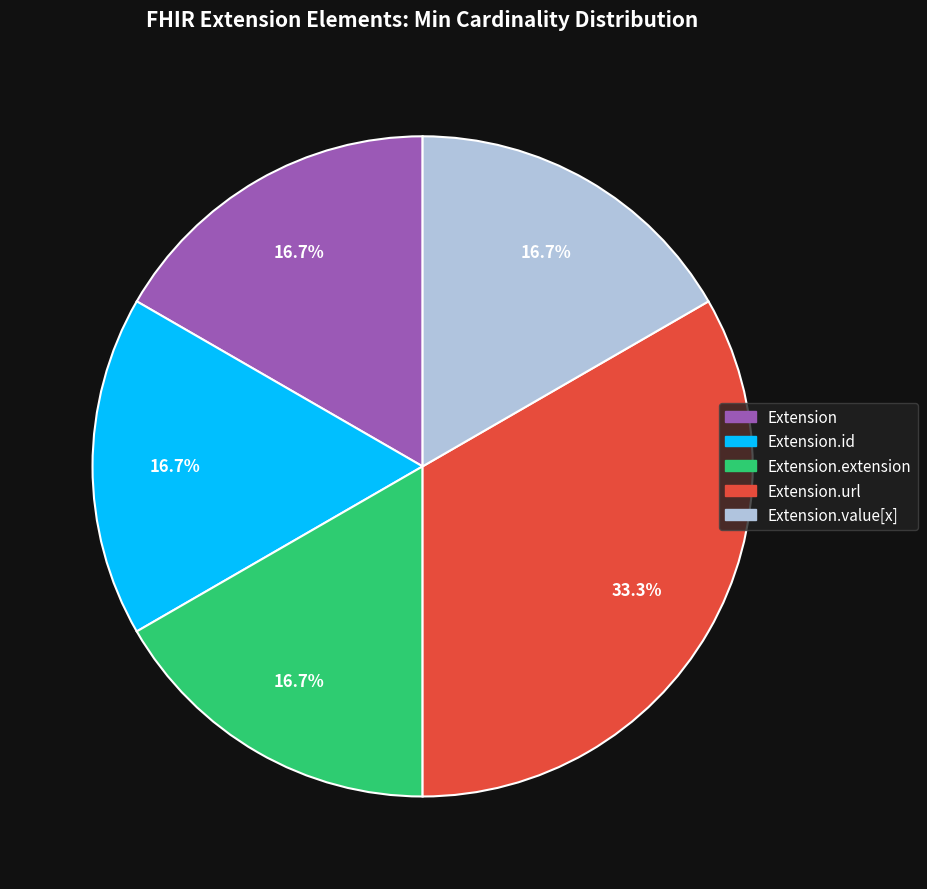

How many segments does this pie chart have?

5